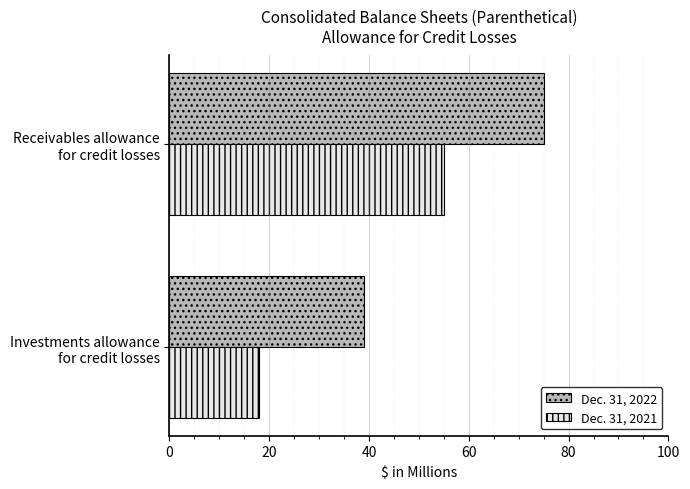

What is the minimum value for Dec. 31, 2022?

39